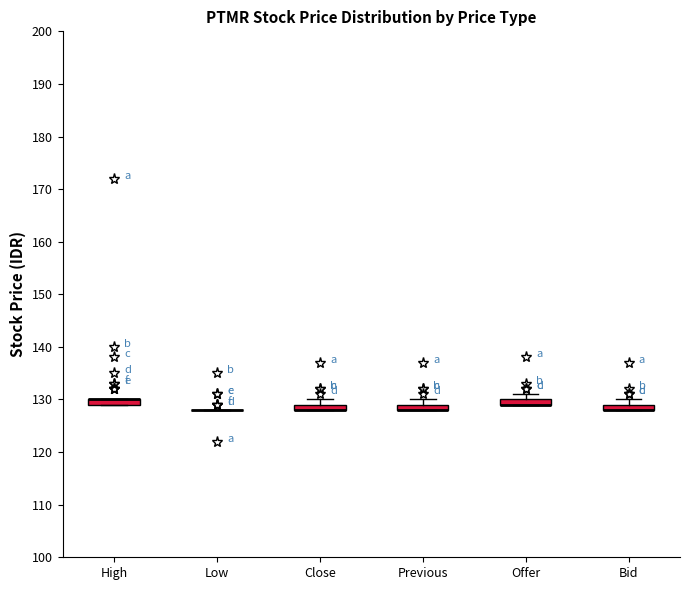

Where is the lower edge of the box for Previous on the y-axis? The values are not printed on the chart, so give them approximately, as read against the axis.

128